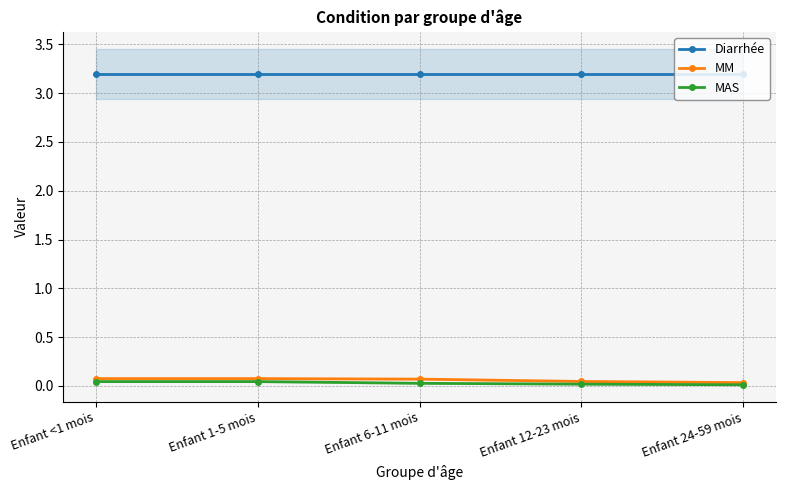

Rank the series by their maximum value, from highest to lowest.

Diarrhée, MM, MAS